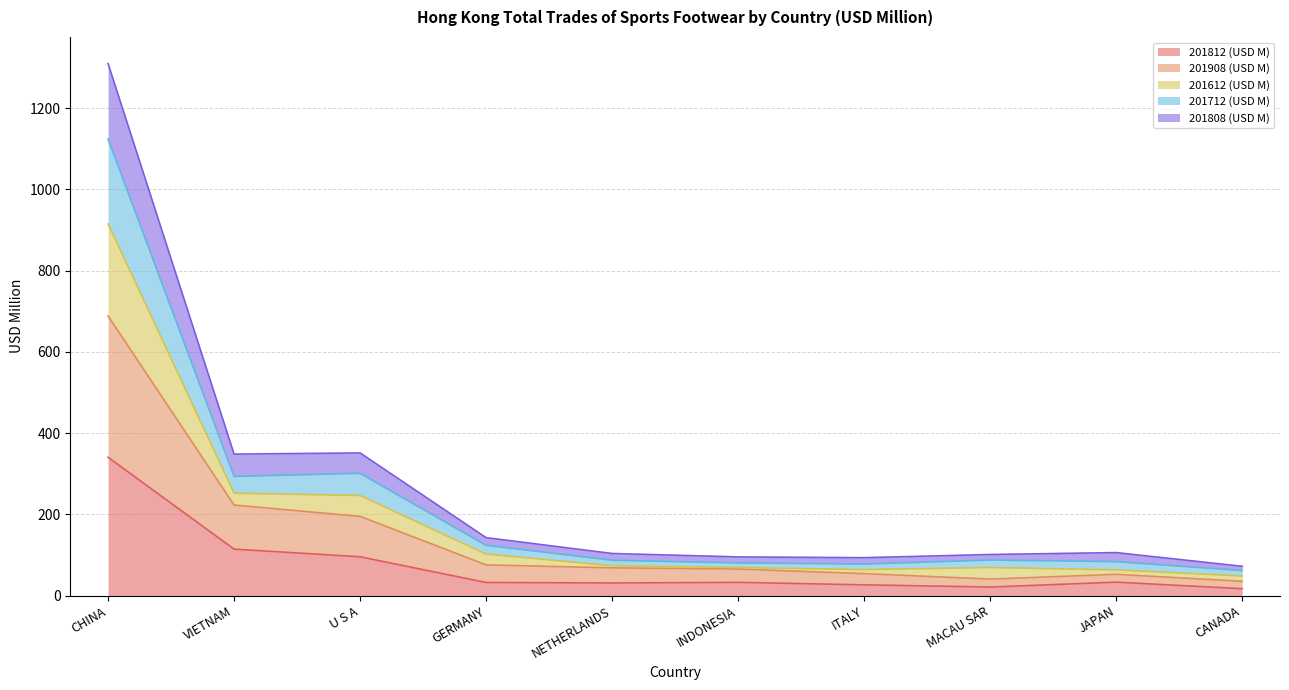

Which category has the highest value in the 201812 (USD M) series?

CHINA